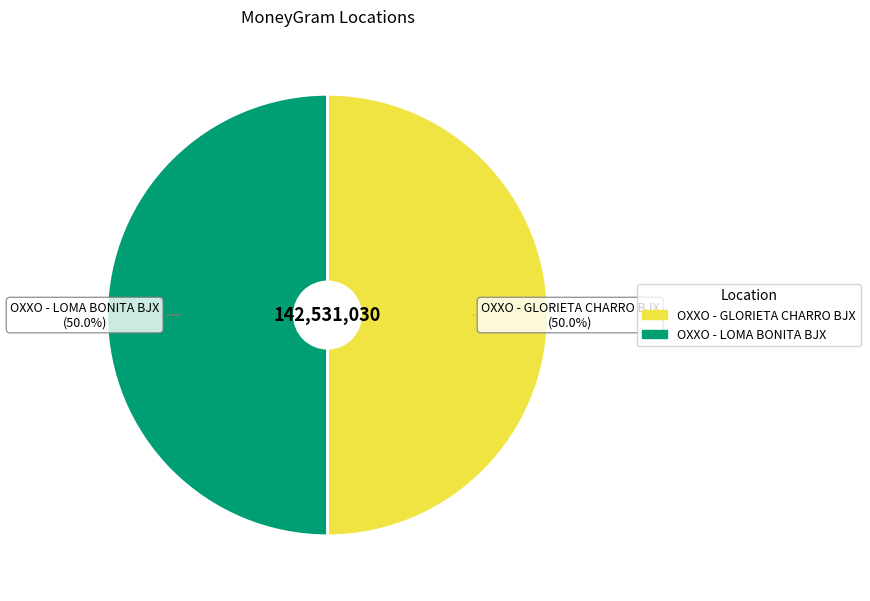

What is the ratio of the value at OXXO - GLORIETA CHARRO BJX to the value at OXXO - LOMA BONITA BJX?

1.0